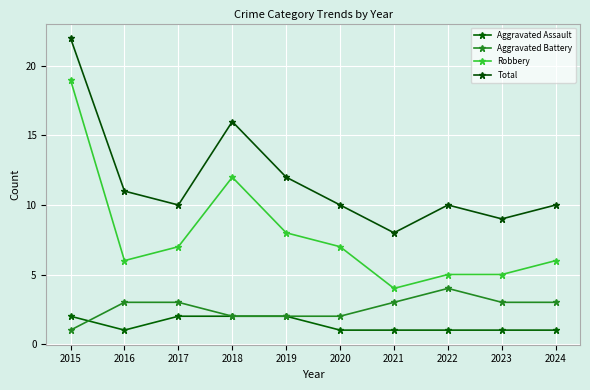

List the series in order of their peak value, highest first.

Total, Robbery, Aggravated Battery, Aggravated Assault